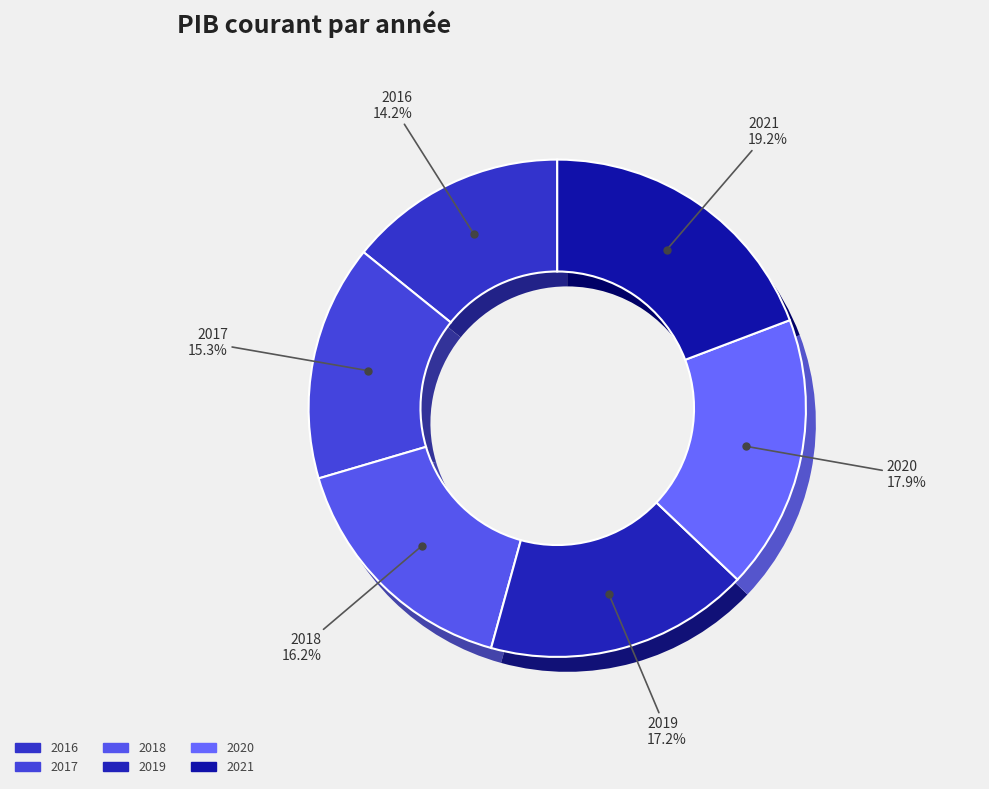

Between 2020 and 2017, which is larger?

2020